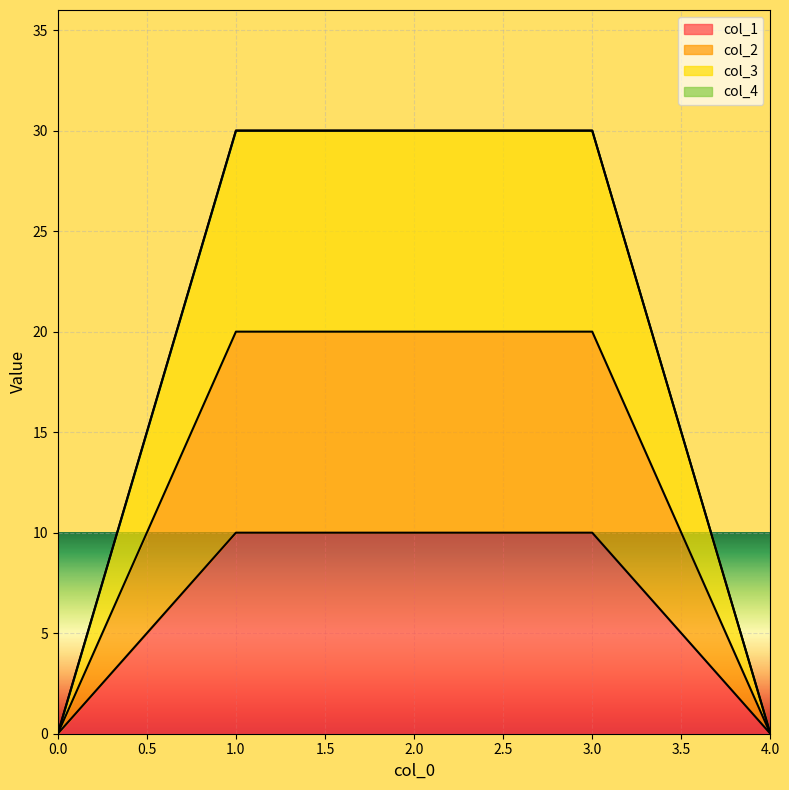

Does the chart display data point markers on the line(s)?

No